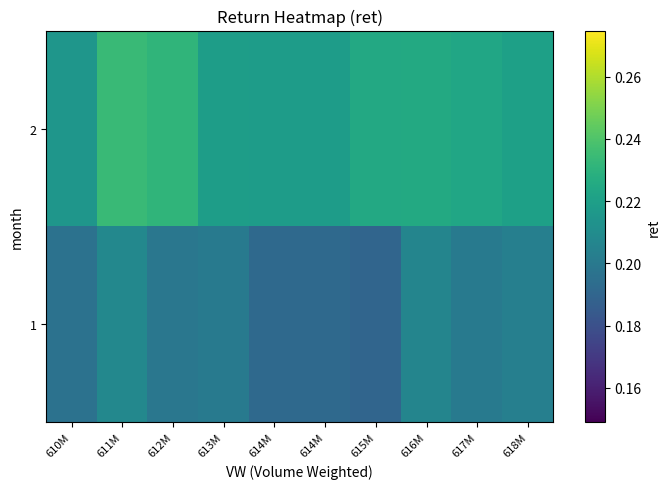

What is the smallest value displayed?

0.2